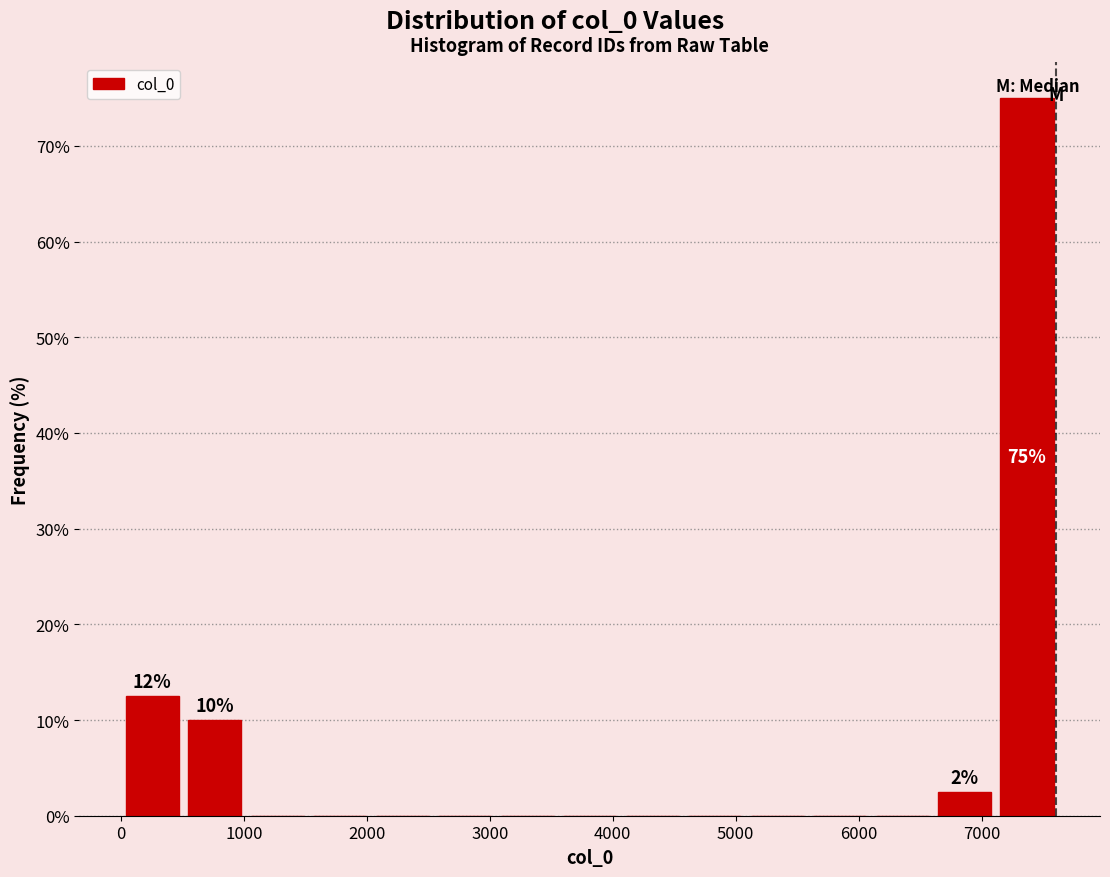

Which range on the x-axis has the tallest bar?

7100 to 7600